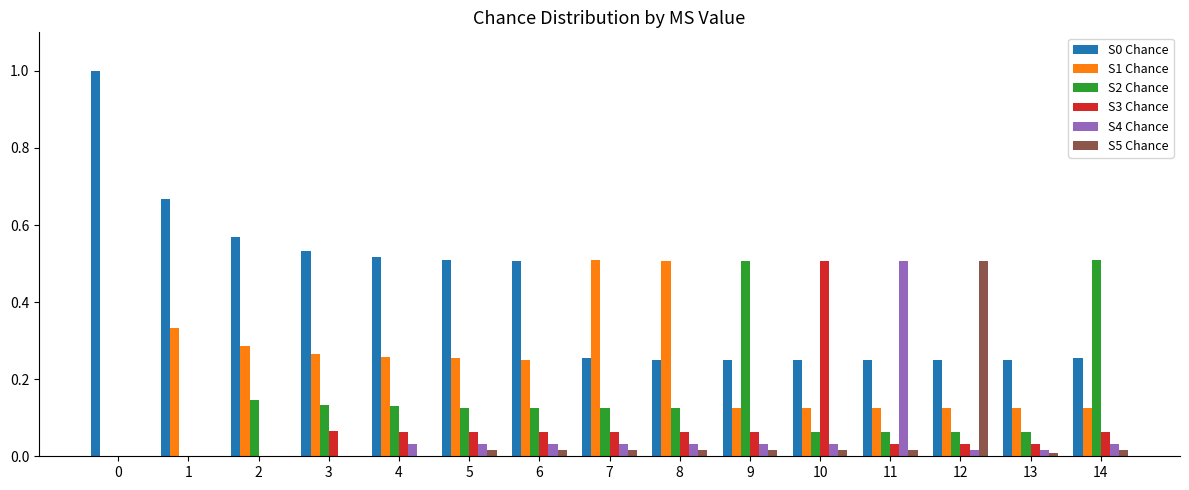

What is the maximum value shown in the chart?

1.0